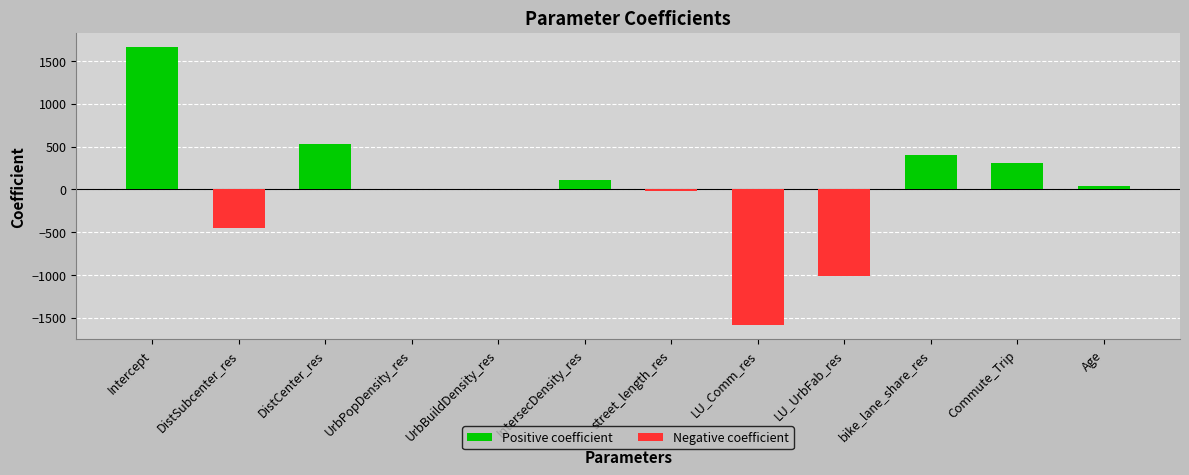

What are all the series names shown in the legend?

Positive coefficient, Negative coefficient